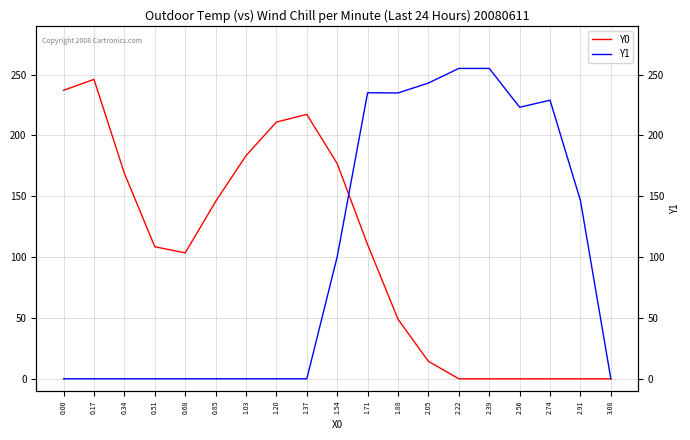

At which category does the chart reach its minimum across all series?

2.22